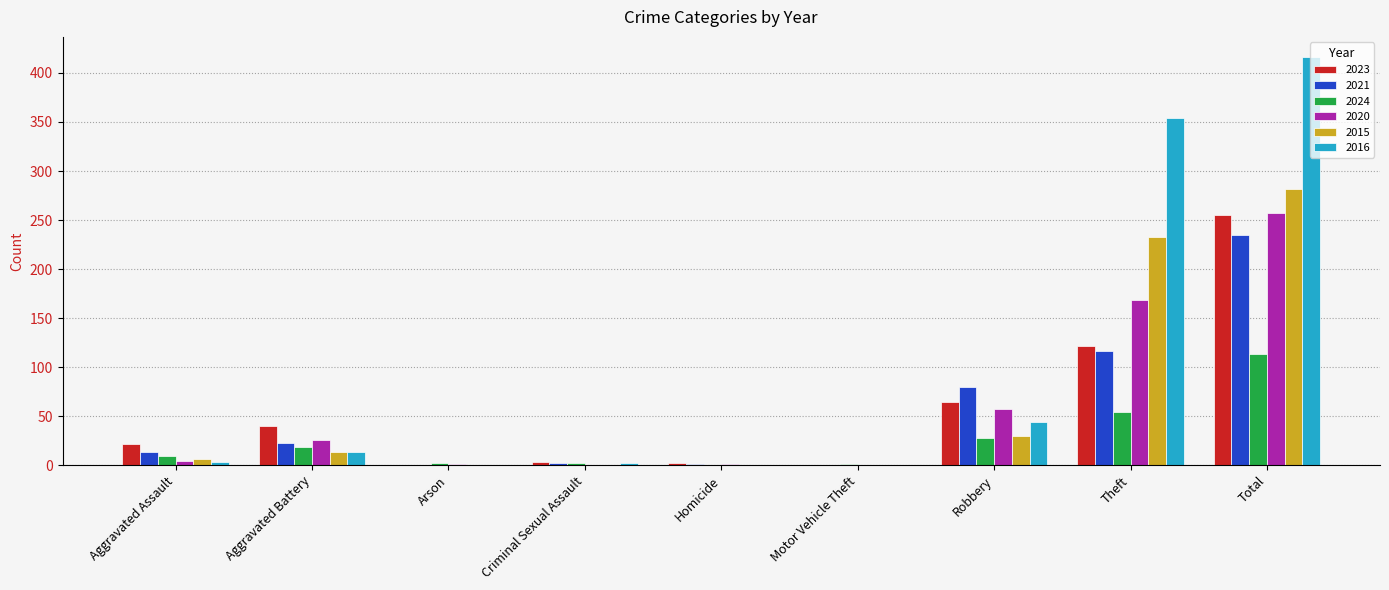

What is the sum of all 2016 values?

832